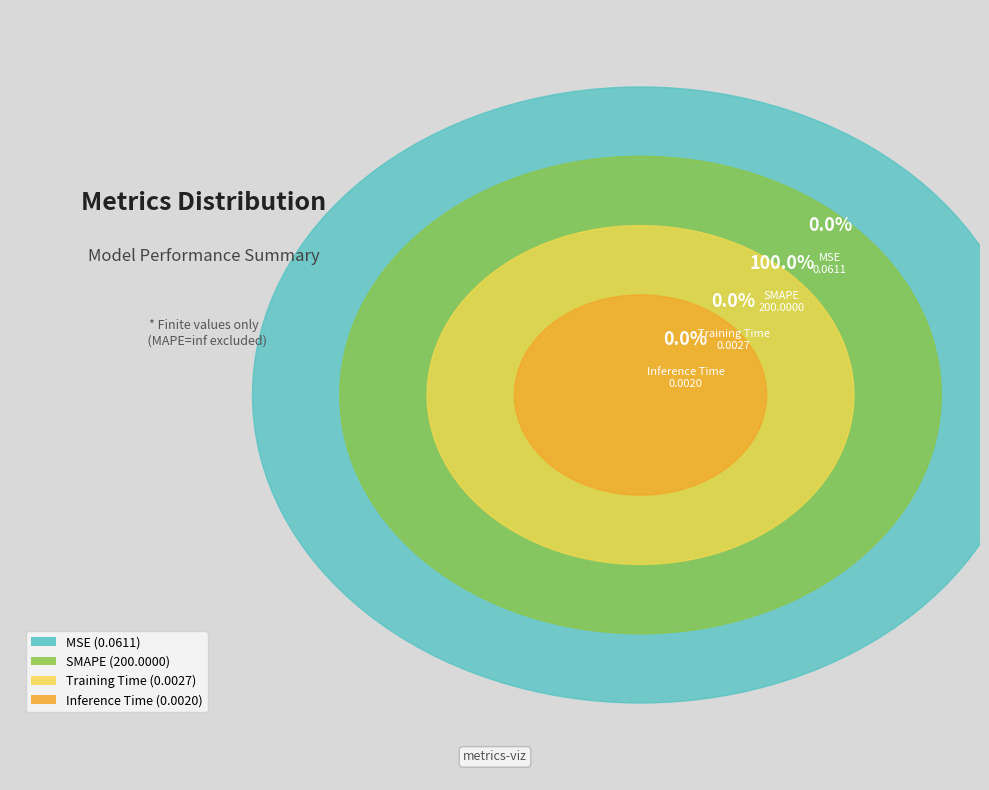

Is it true that Inference Time is 0% of the pie?

True